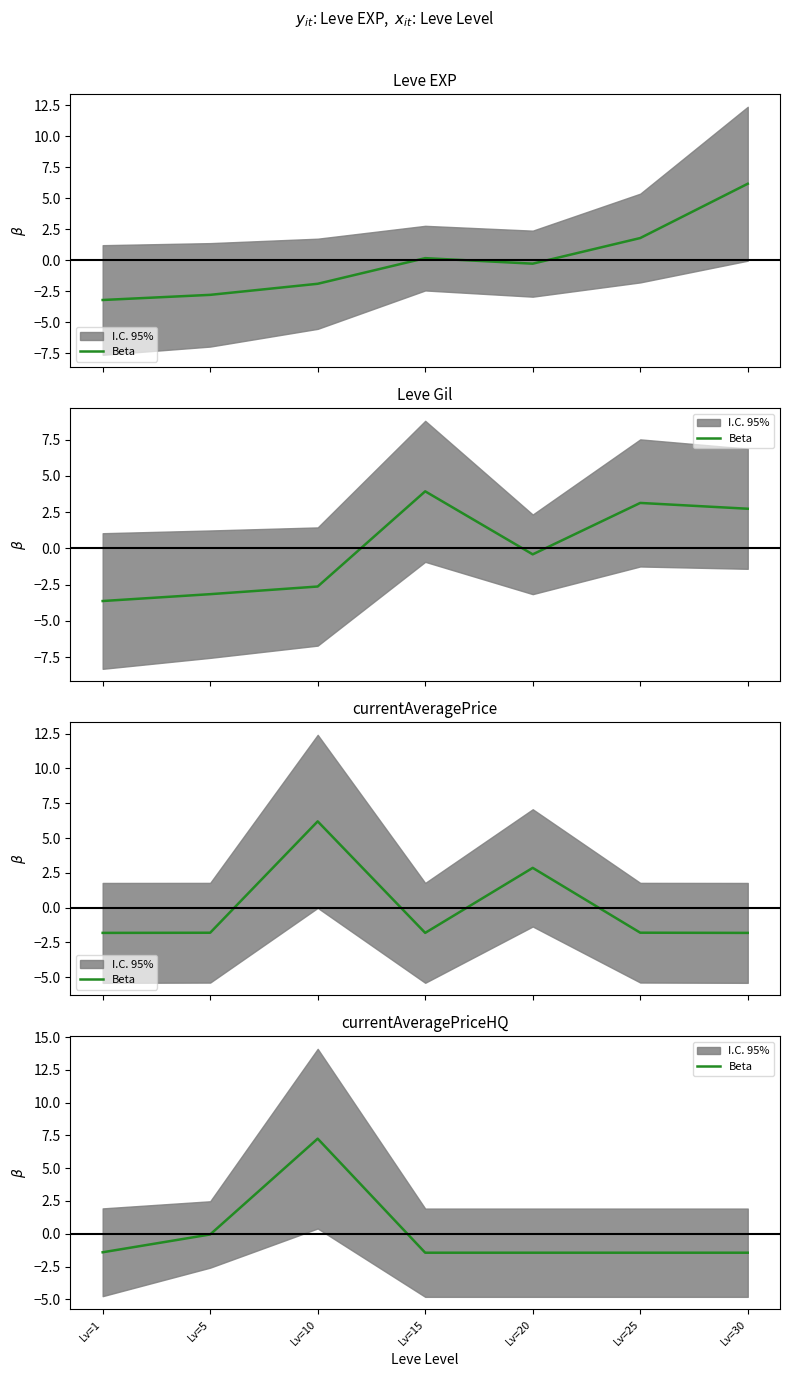

What is the approximate value at Lv=20?

-1.4